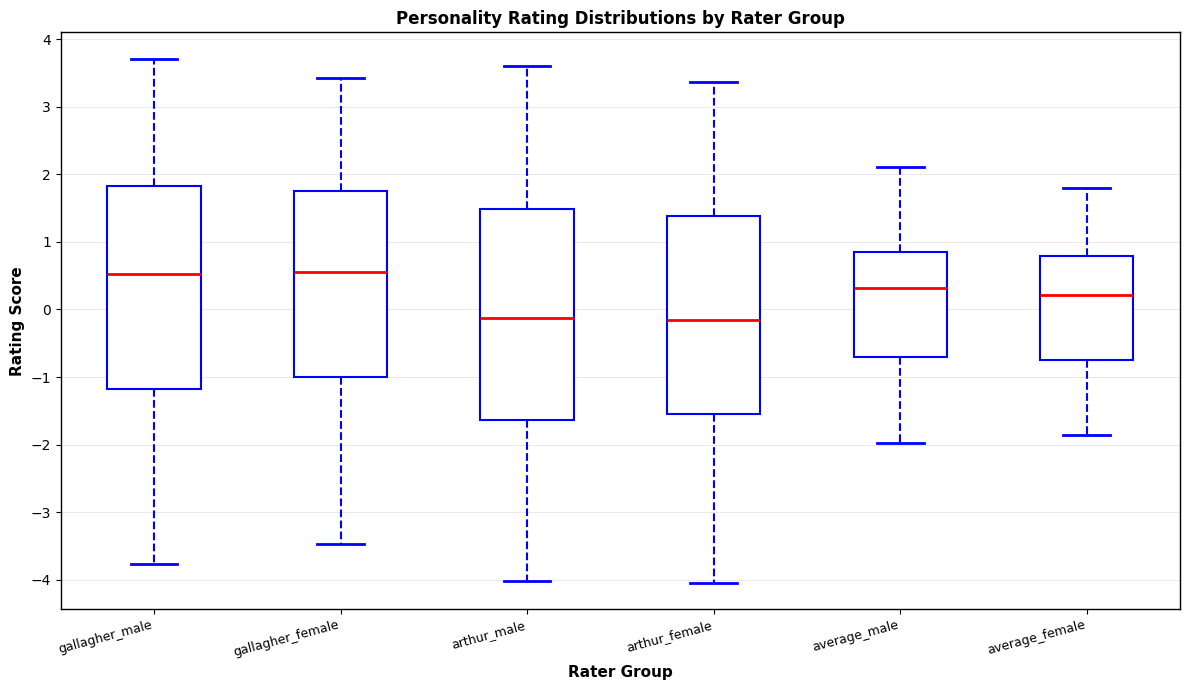

Where does the upper whisker of the box for arthur_female end on the y-axis? The values are not printed on the chart, so give them approximately, as read against the axis.

3.4